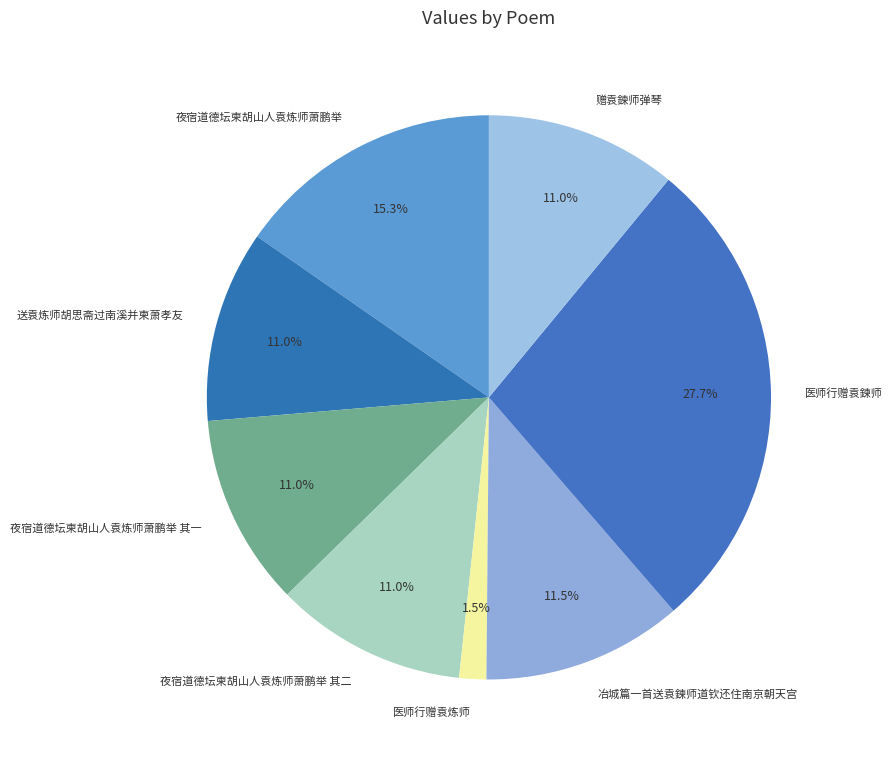

How many segments does this pie chart have?

8